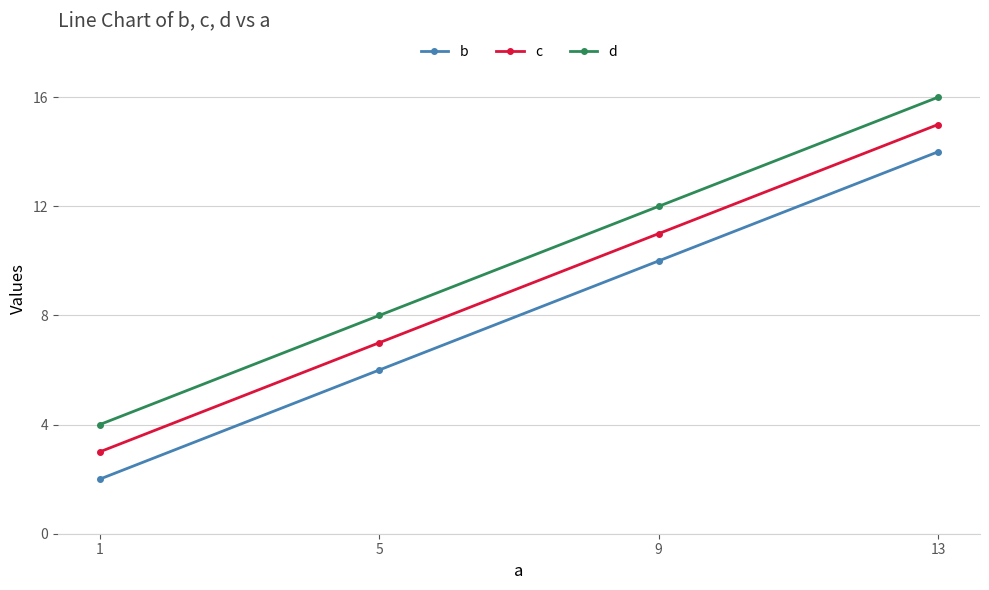

The b series shows 1 at 1. True or false?

False